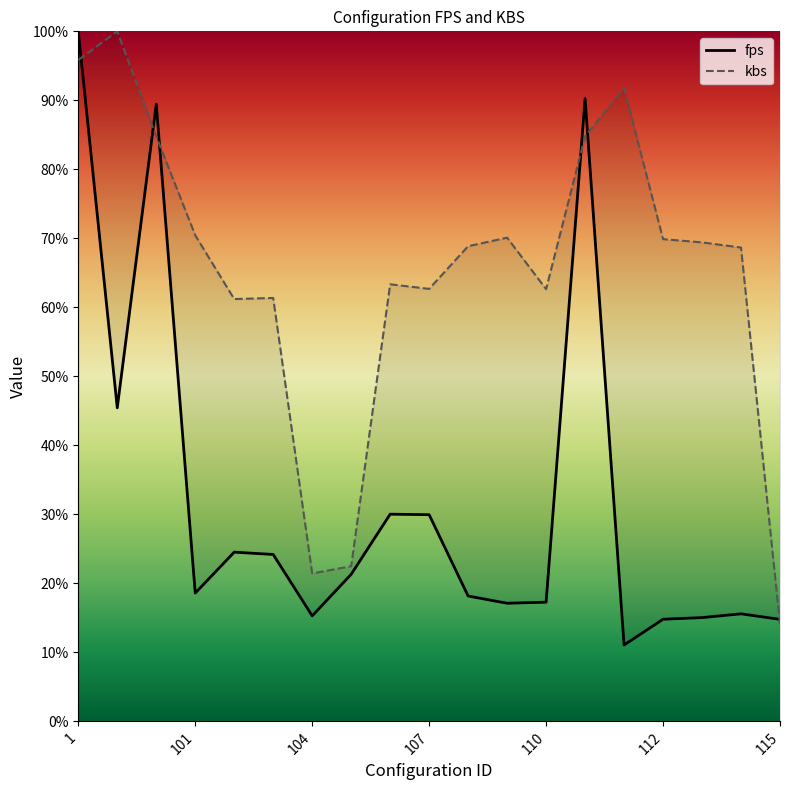

Which series changed the most between 2 and 106?

kbs